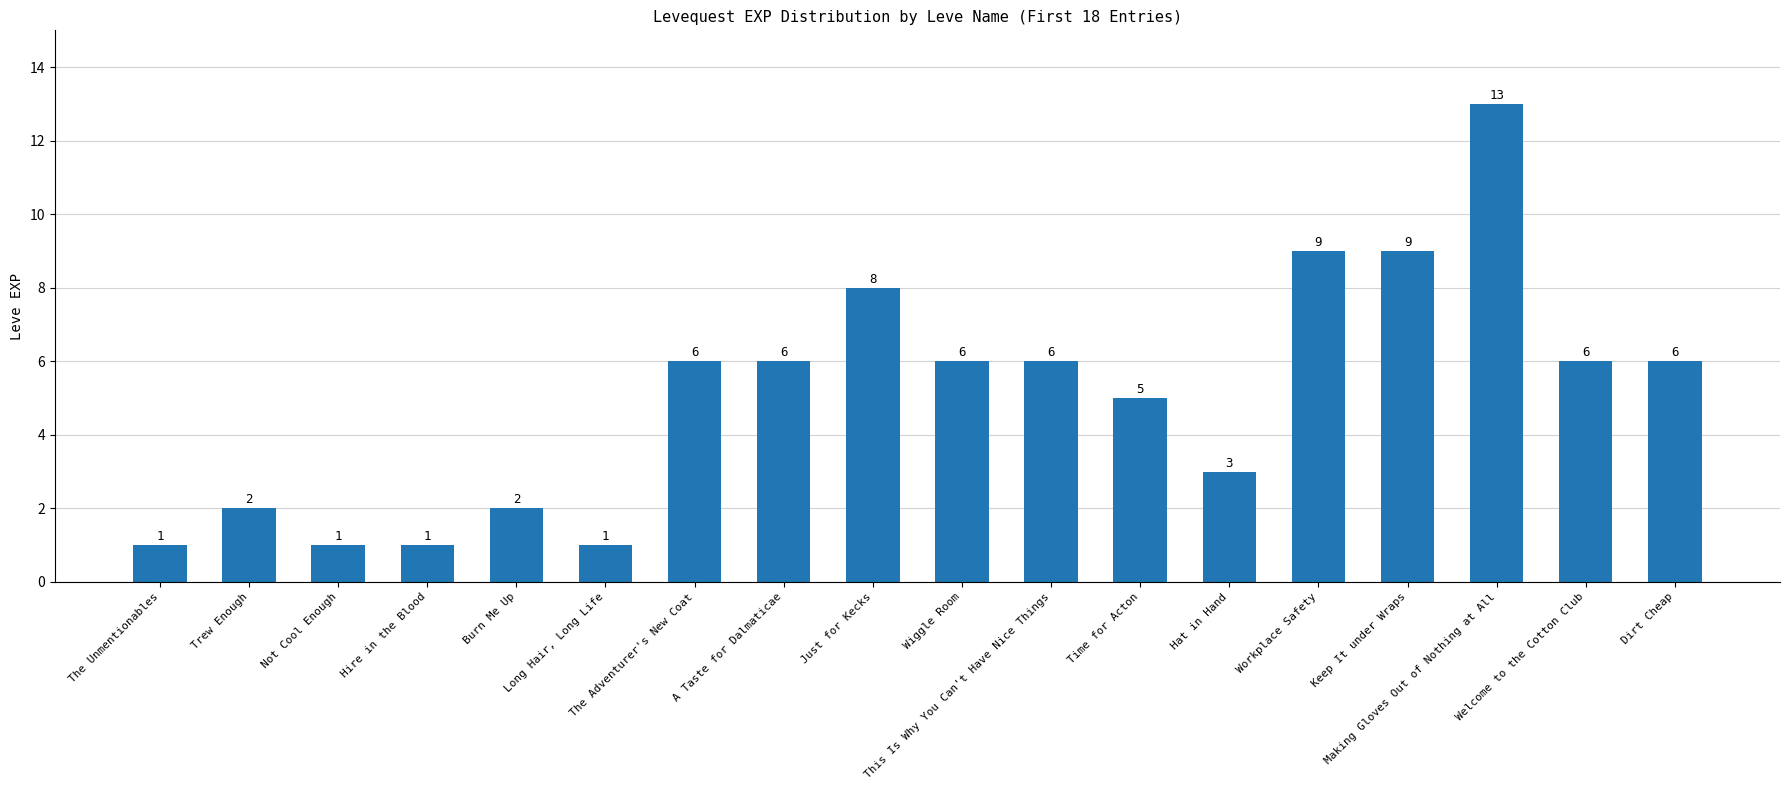

Reading left to right, transcribe all the data shown in this chart.

1	2	1	1	2	1	6	6	8	6	6	5	3	9	9	13	6	6